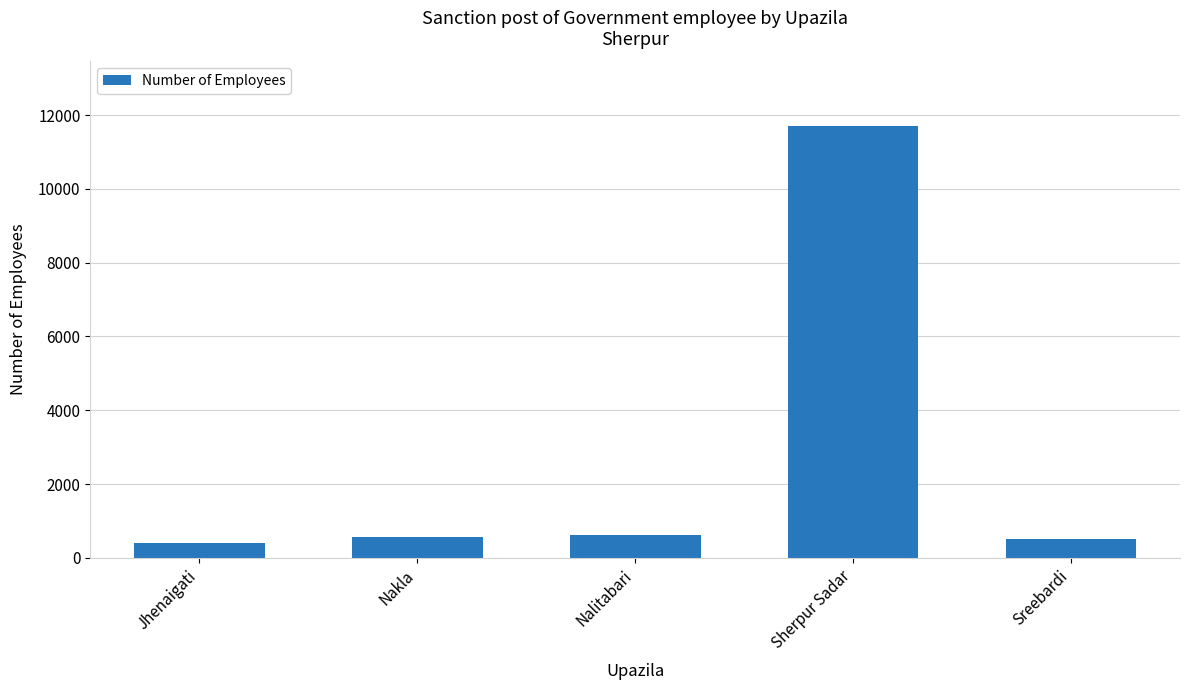

Count the number of data series in this chart.

1